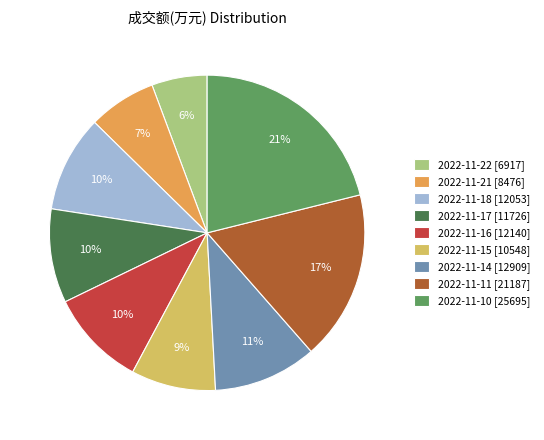

Which category has the biggest portion of the pie?

2022-11-10